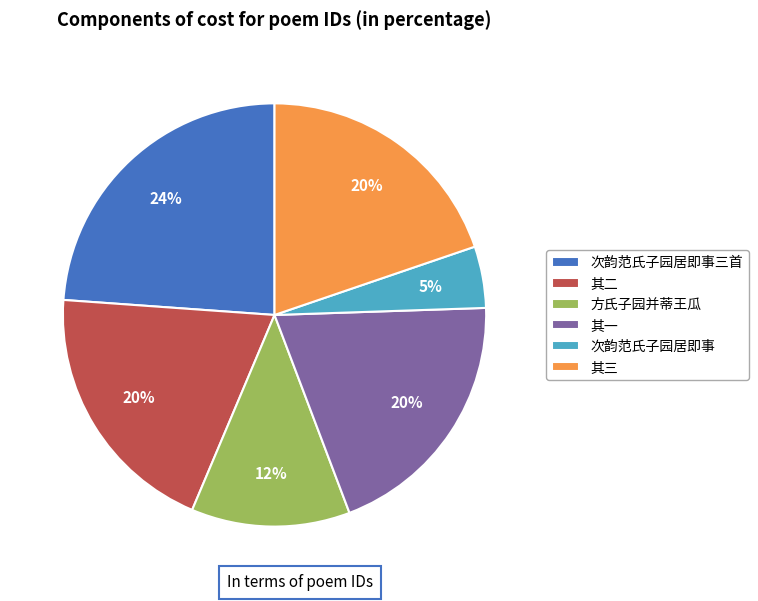

Which category has the biggest portion of the pie?

次韵范氏子园居即事三首